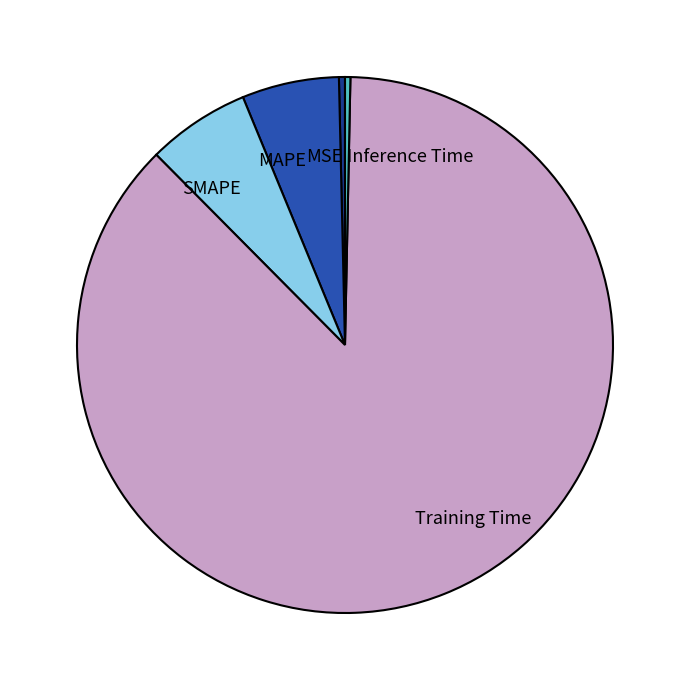

Combined, do Inference Time and MSE account for over 50%?

No